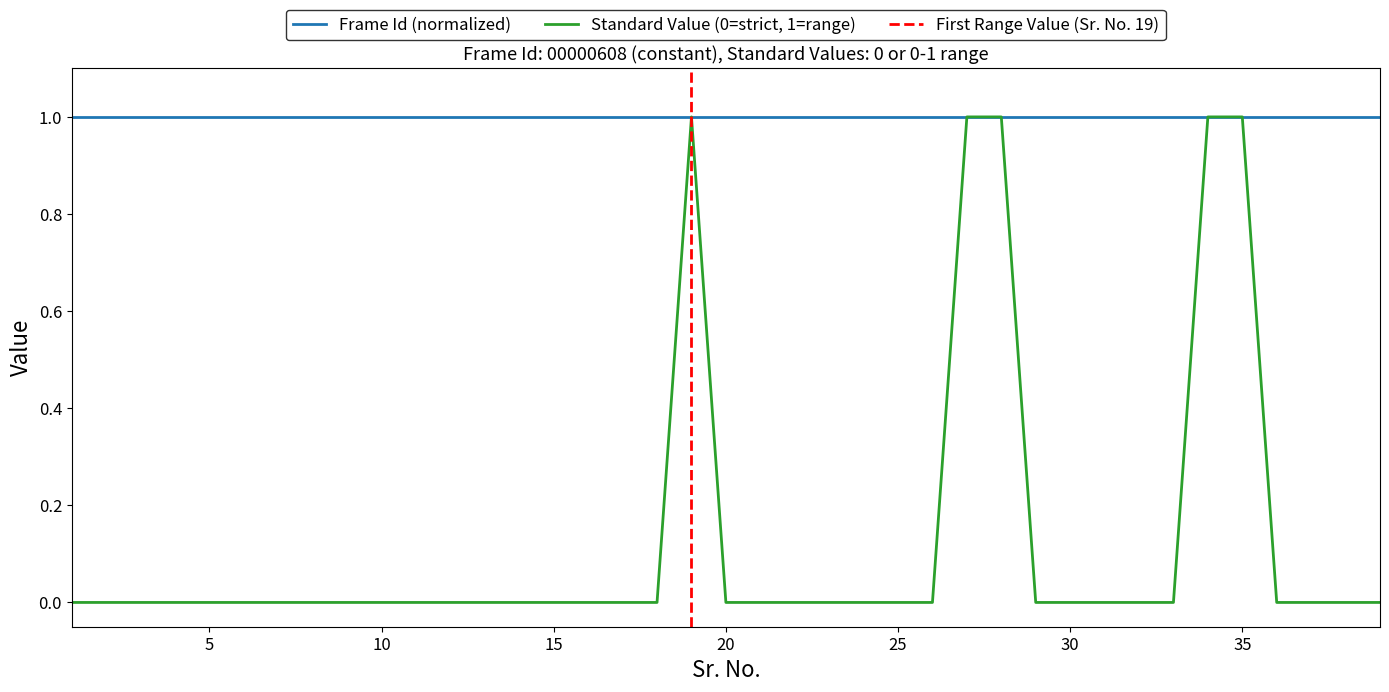

True or false: there are more than 2 points higher than both neighbors.

False